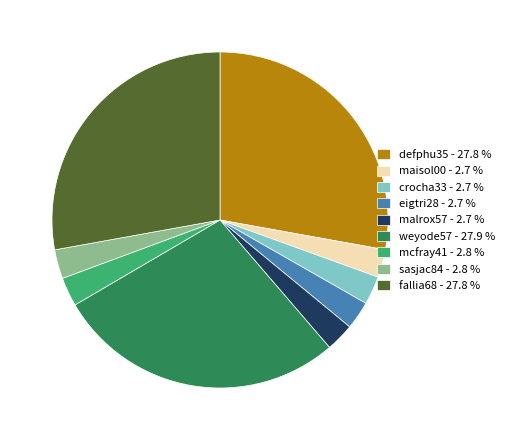

Does eigtri28 - 2.7 % account for over 50% of the chart?

No